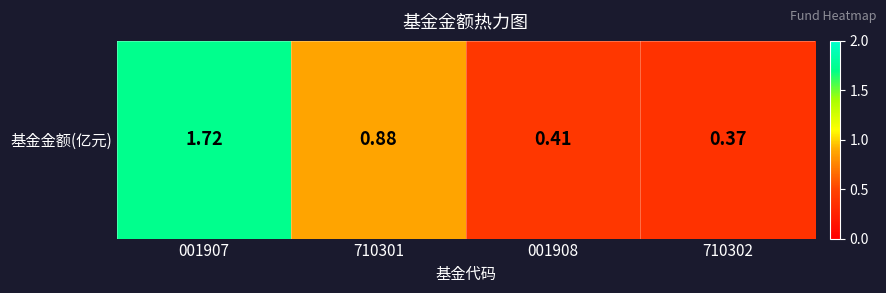

The value at 710302 is 0.2. True or false?

False